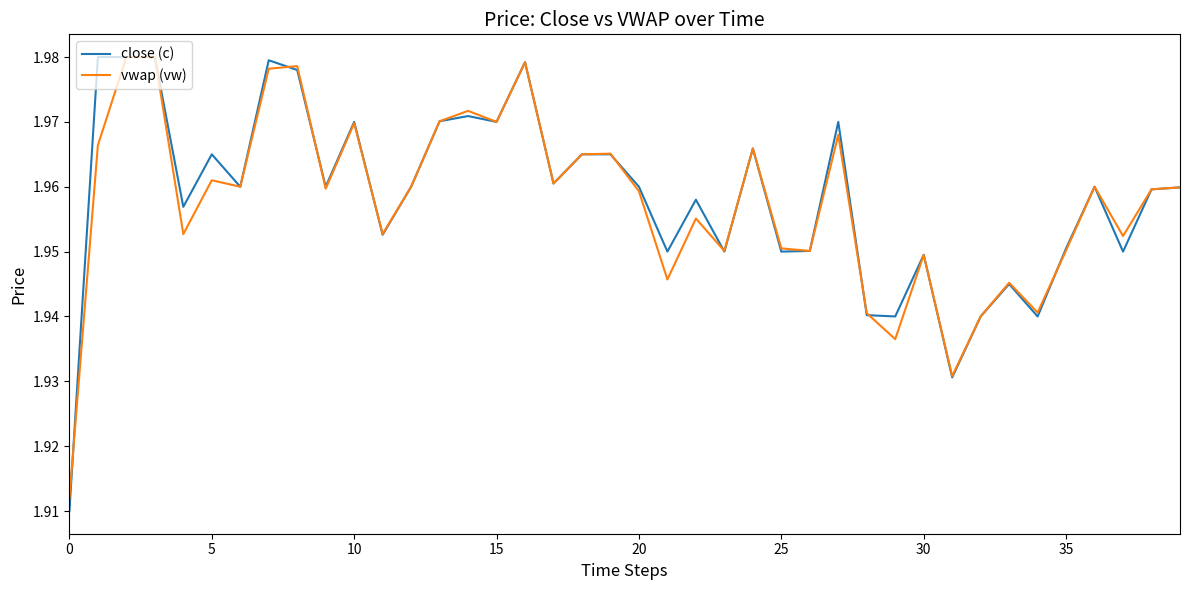

Which series has the widest spread of values?

close (c)